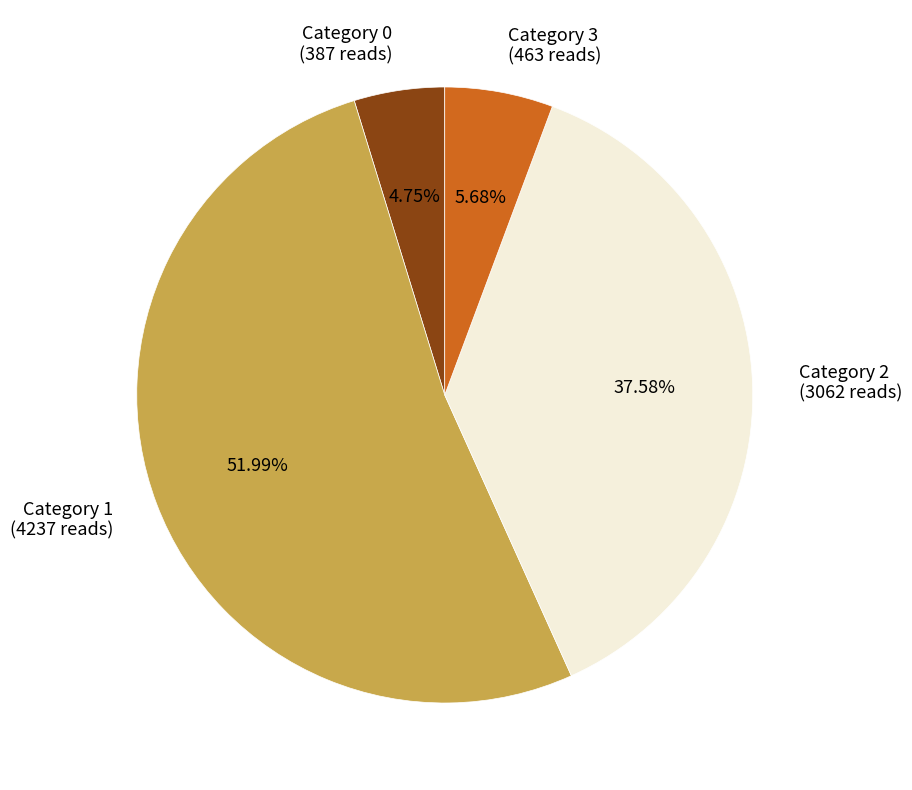

Does Category 1 (4237 reads) account for over 50% of the chart?

Yes